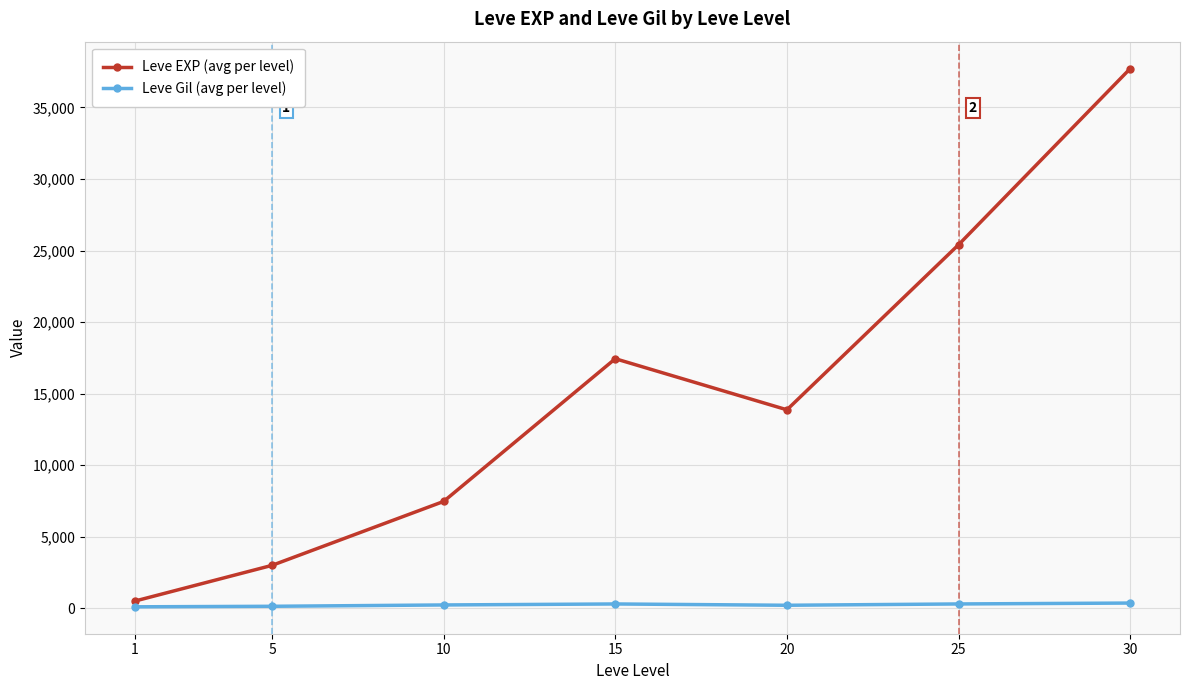

Is the value of Leve Gil (avg per level) at 1 greater than the value of Leve EXP (avg per level) at 25?

No